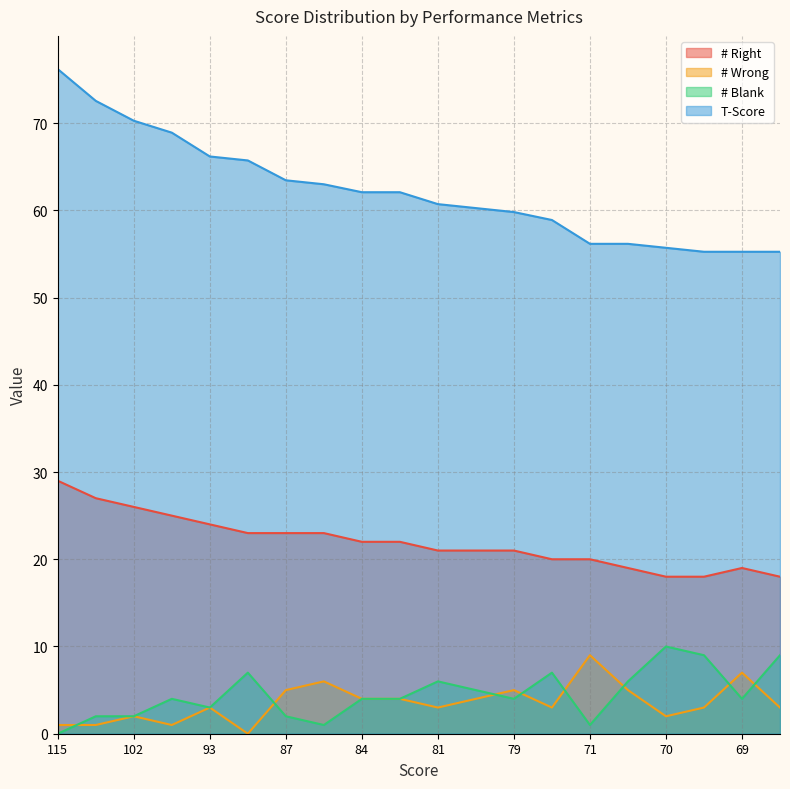

Which series has the largest total across all categories?

T-Score